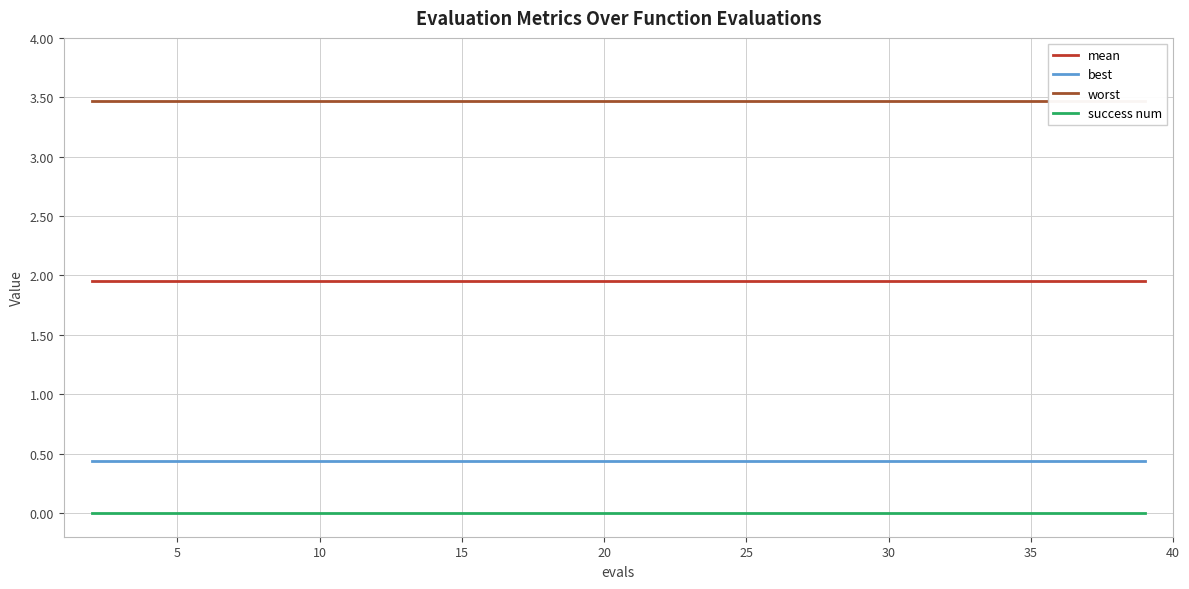

What is the total value across all series at 17?

5.9